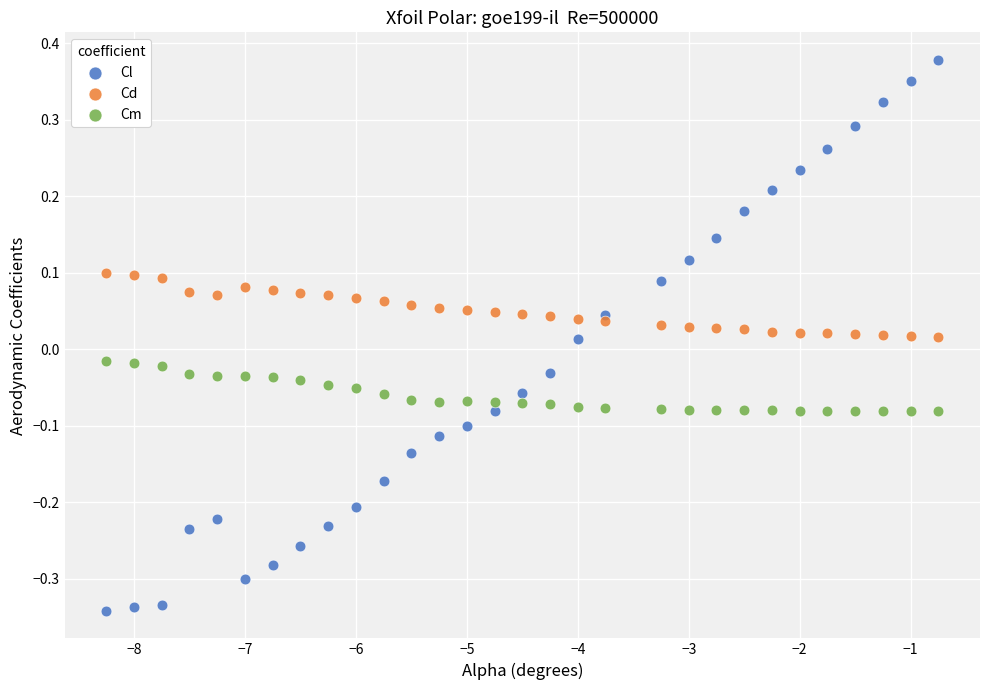

Across all data points, what is the range of X values (max minus min)?

7.5